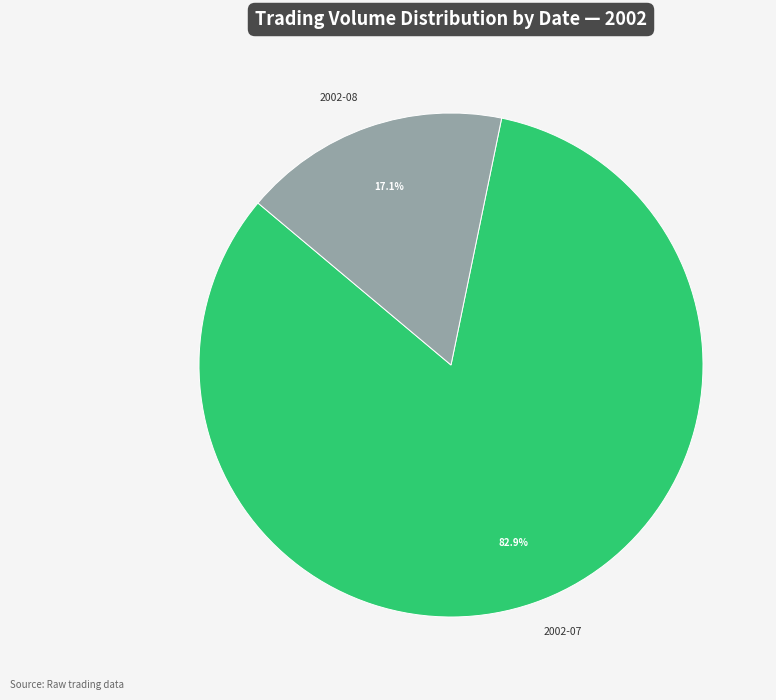

Count the number of slices in the pie.

2